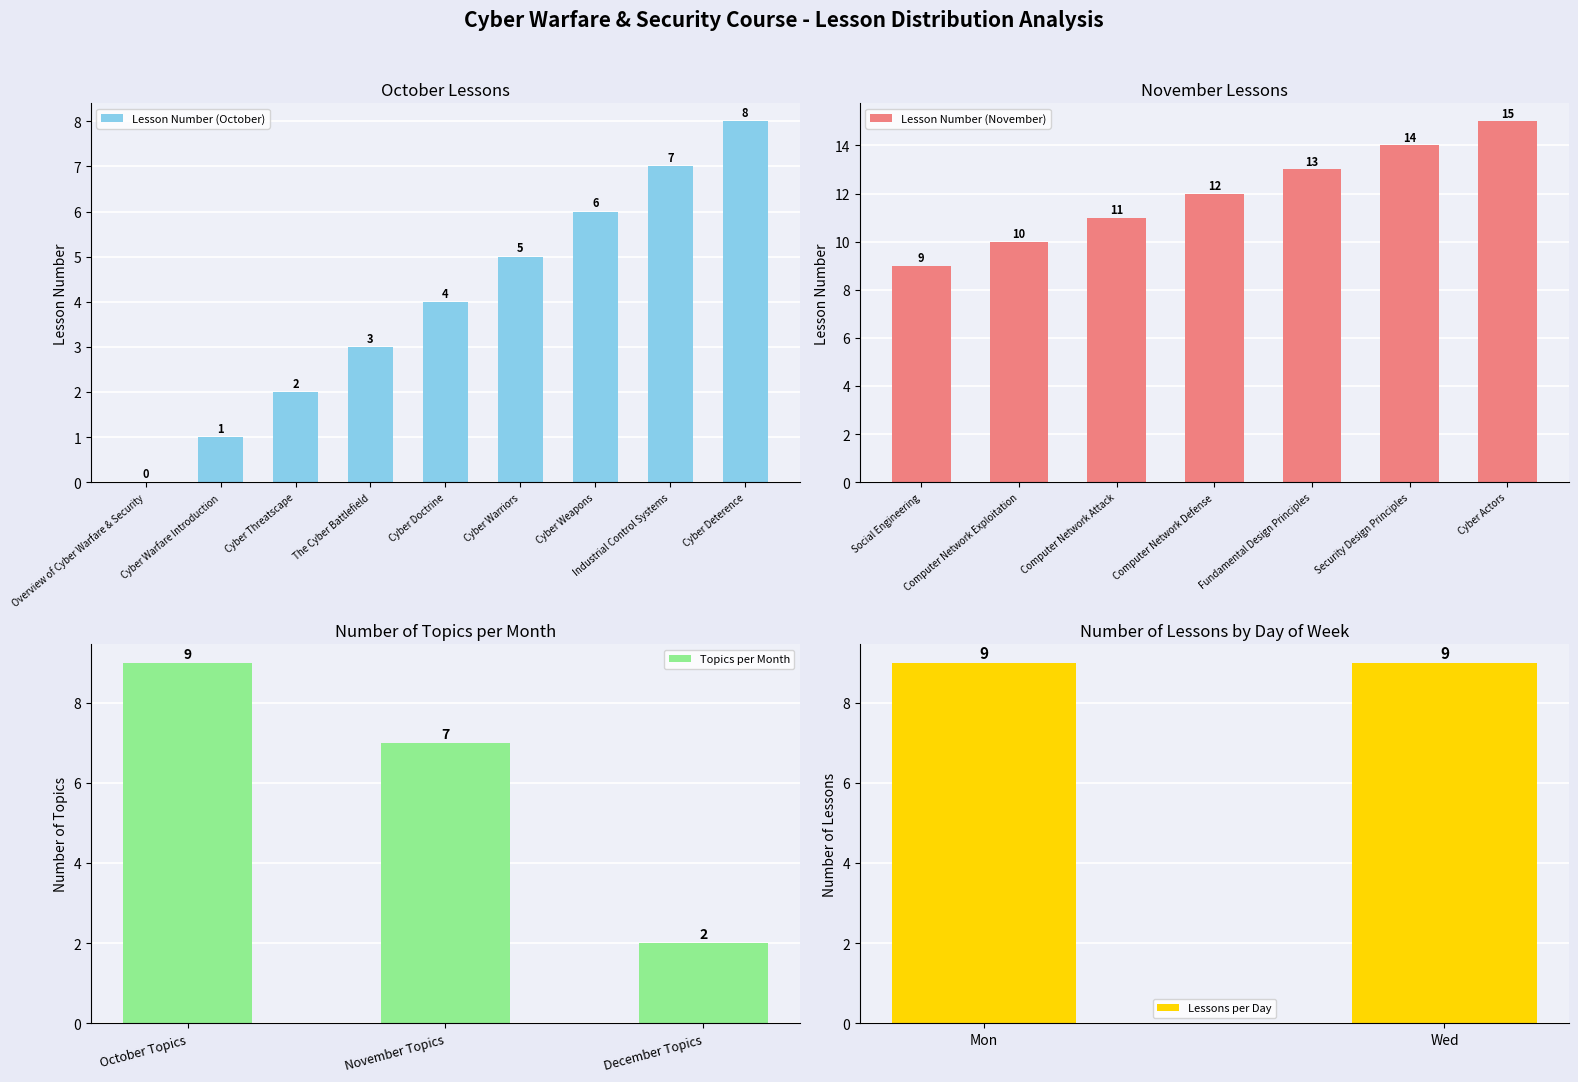

How many values in Lesson Number (October) are above zero?

8